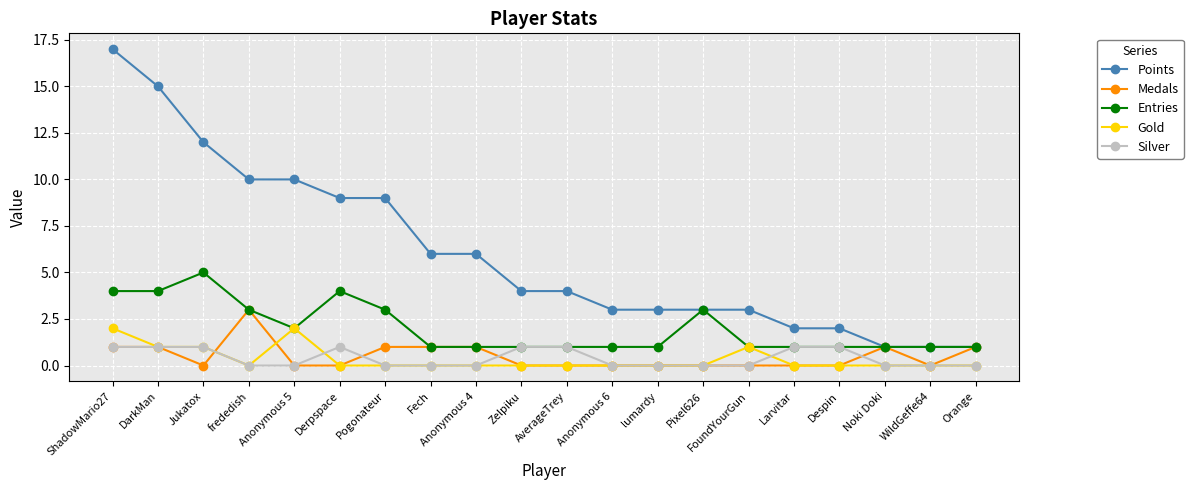

What is the difference between the maximum and minimum values in the Medals series?

3